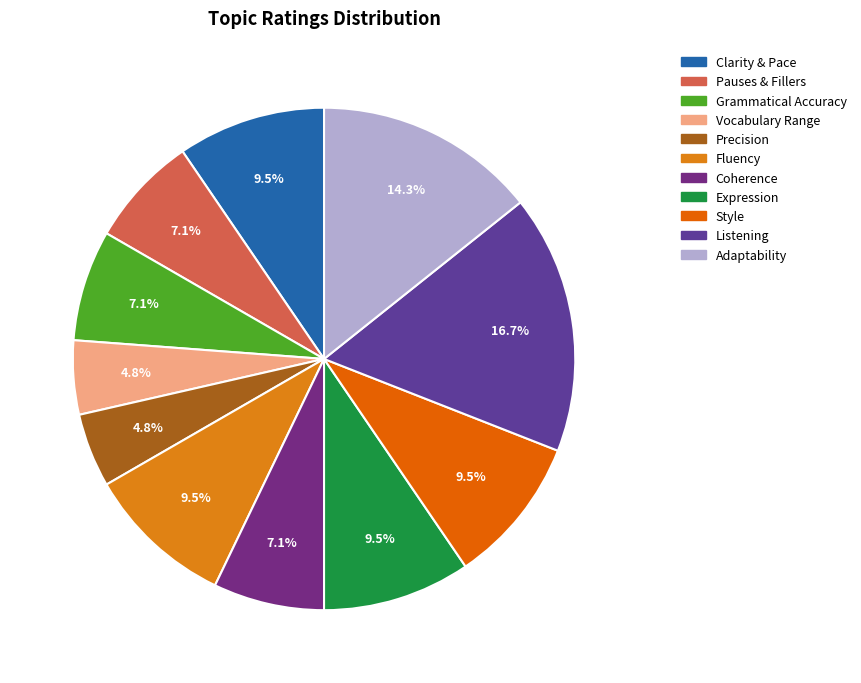

How many segments does this pie chart have?

11